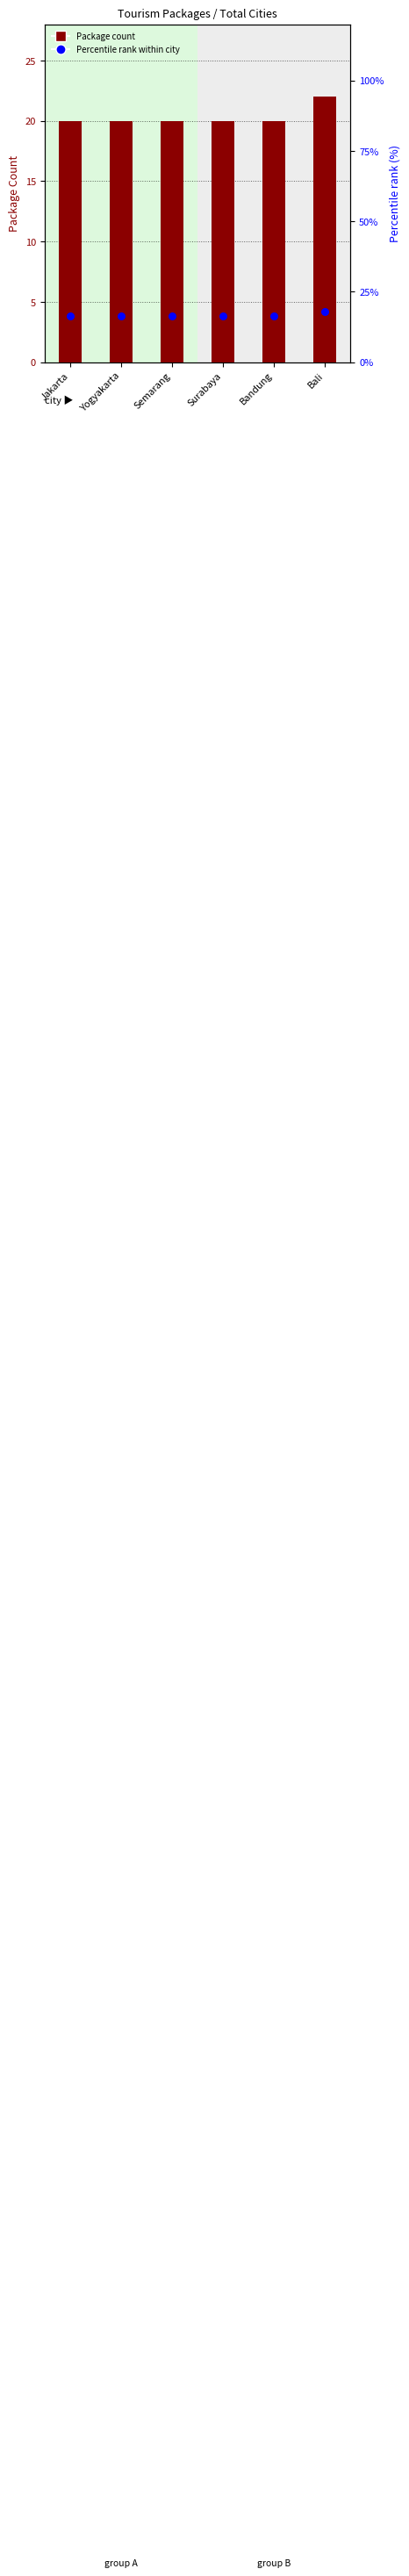

Is the value of Percentile rank at Jakarta greater than the value of Package Count at Surabaya?

No